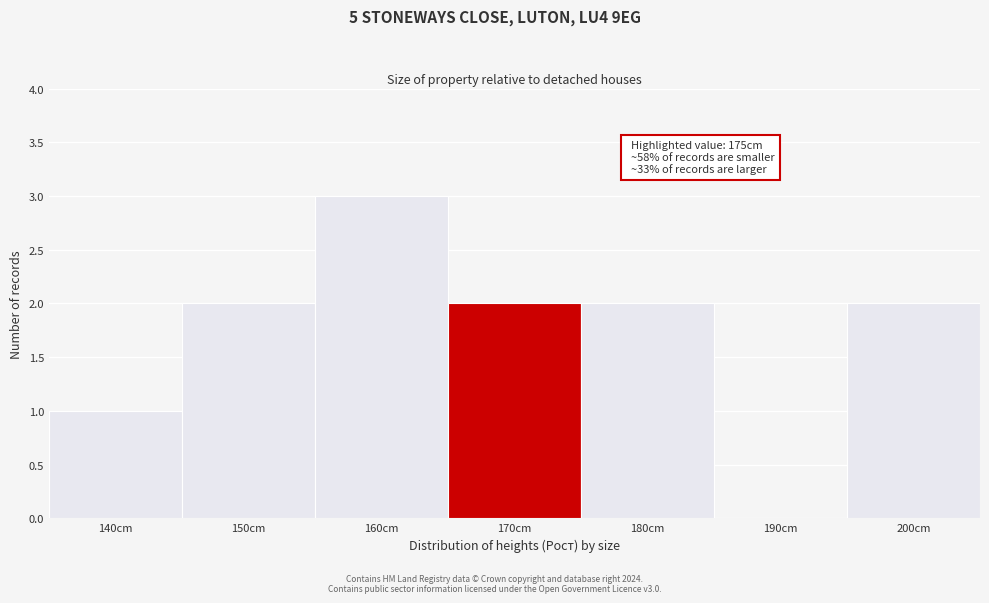

Reading left to right, transcribe all the data shown in this chart.

140cm=1	150cm=2	160cm=3	170cm=2	180cm=2	190cm=0	200cm=2